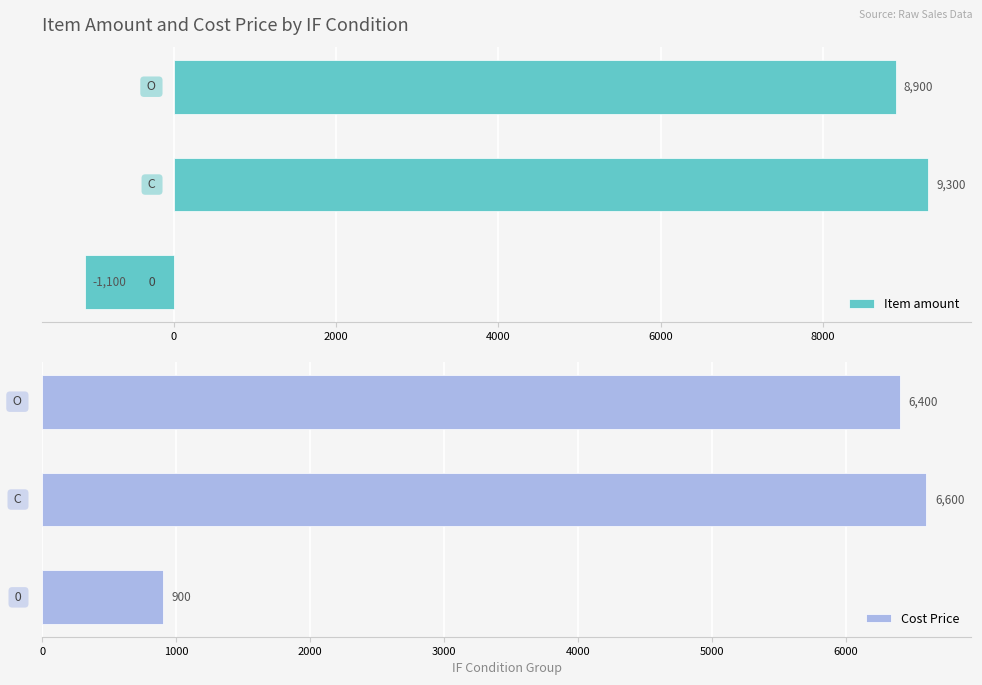

Rank the series by their average value, from lowest to highest.

Cost Price, Item amount